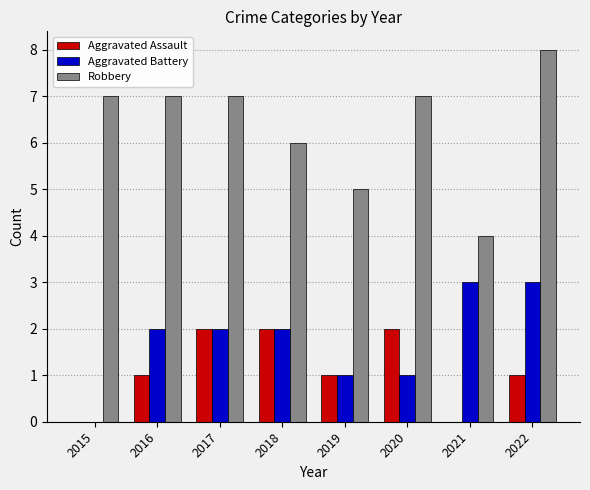

How many values in Aggravated Battery are above zero?

7